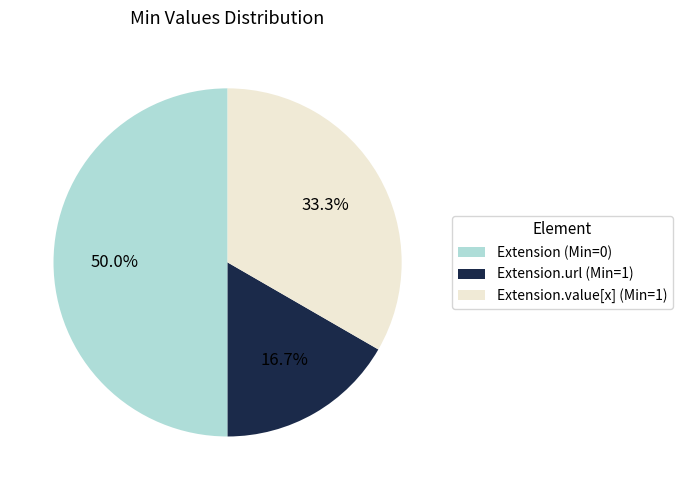

Which slice is the smallest?

Extension.url (Min=1)